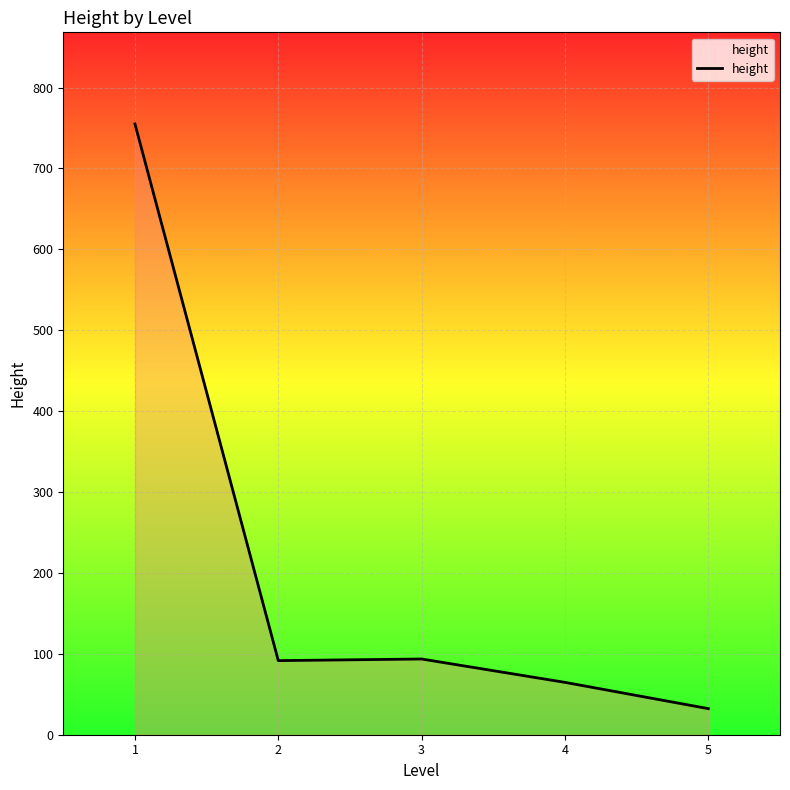

At which category does the data reach its first local valley?

2